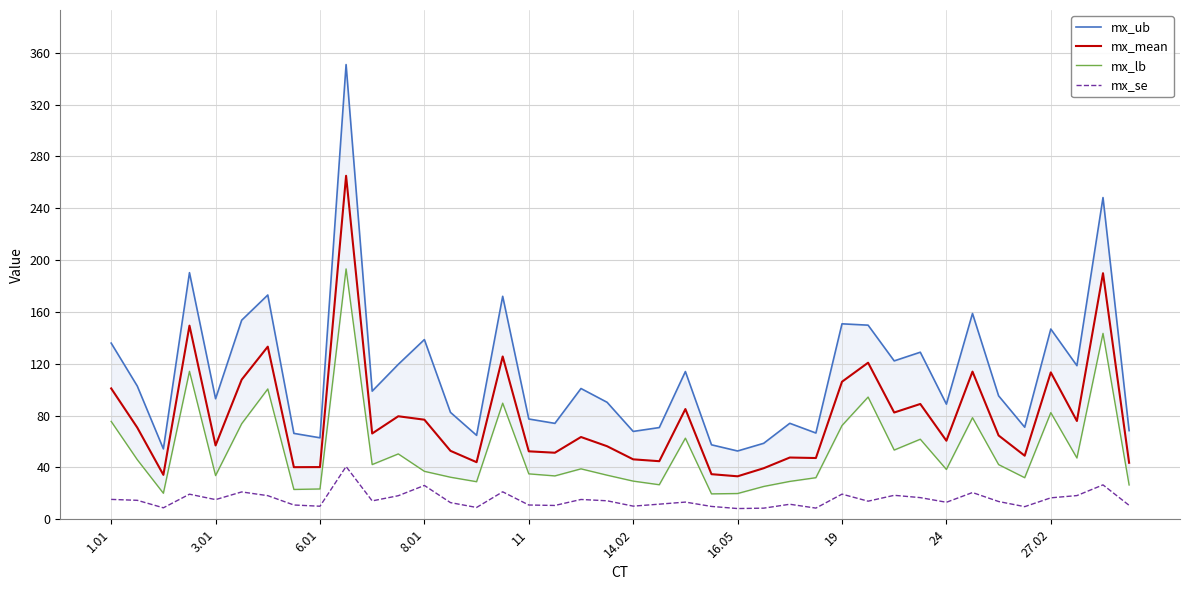

What is the difference between the maximum and second lowest values in the mx_se series?

32.1